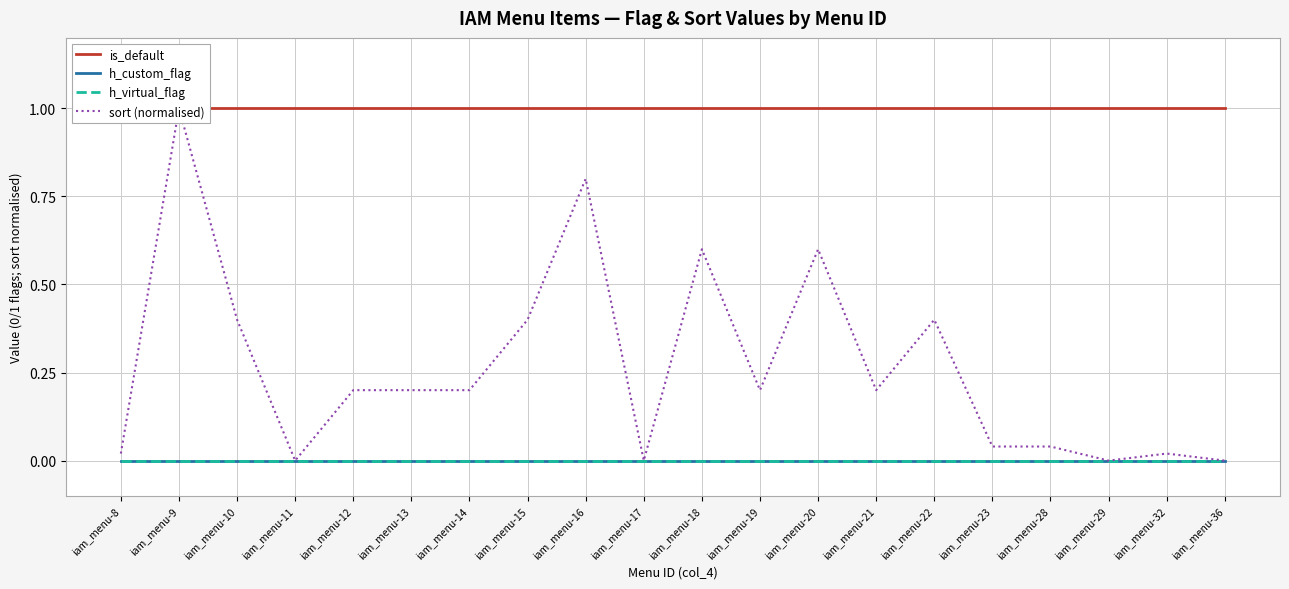

True or false: h_virtual_flag and h_custom_flag intersect in this chart.

False